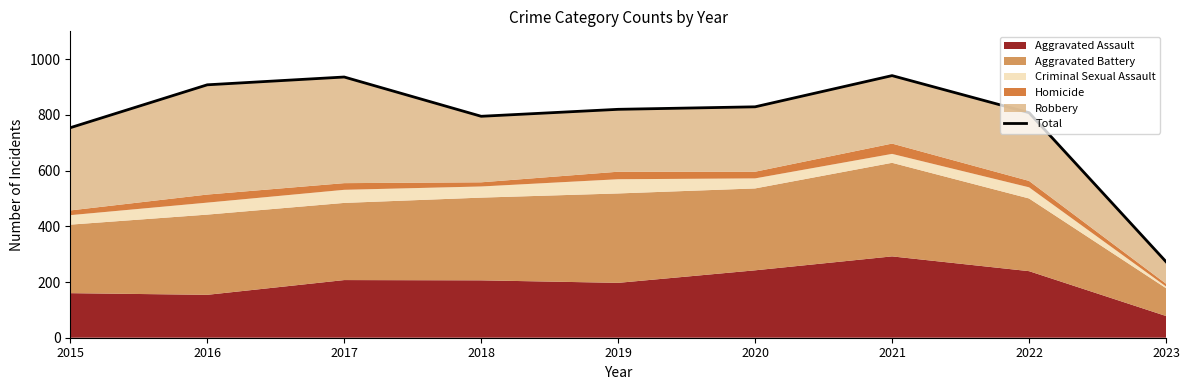

What is the sum of all values?

7064